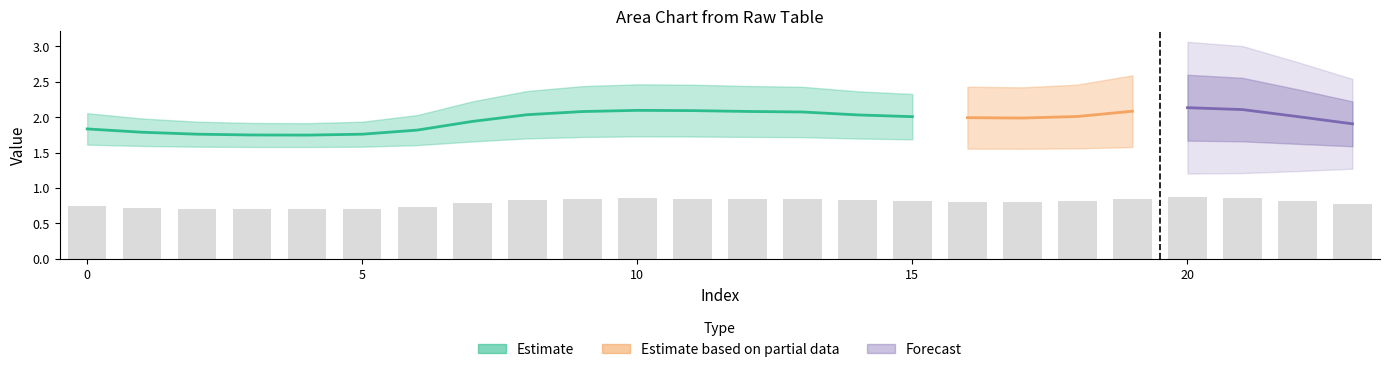

What is the greatest value displayed?

2.1